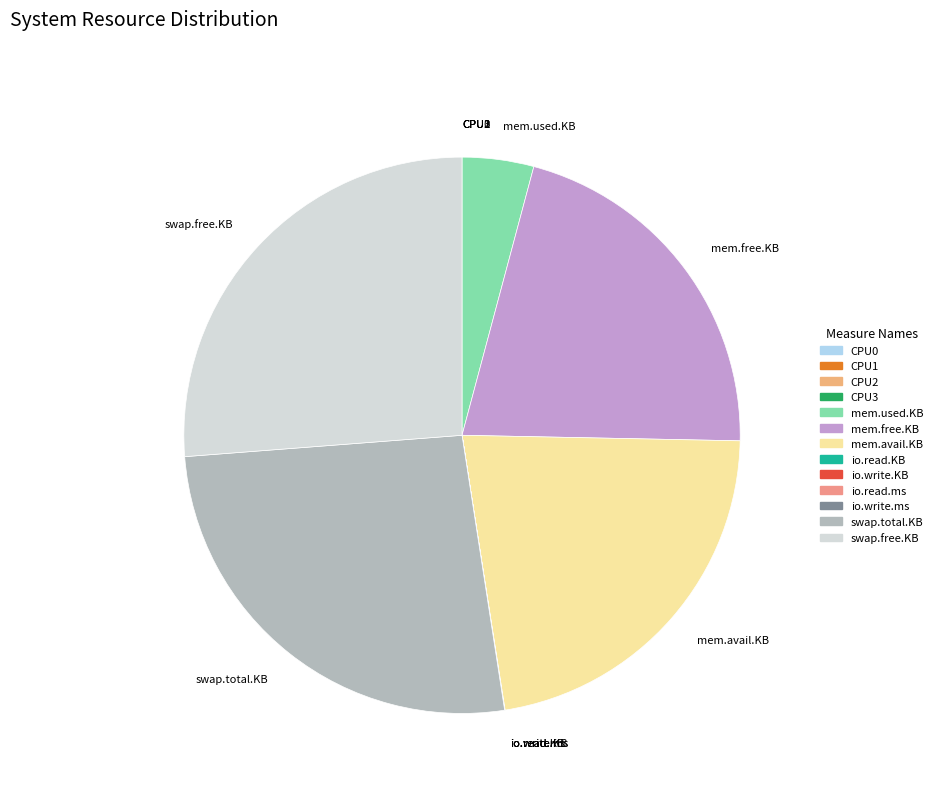

The mem.free.KB slice represents 36% of the pie. True or false?

False